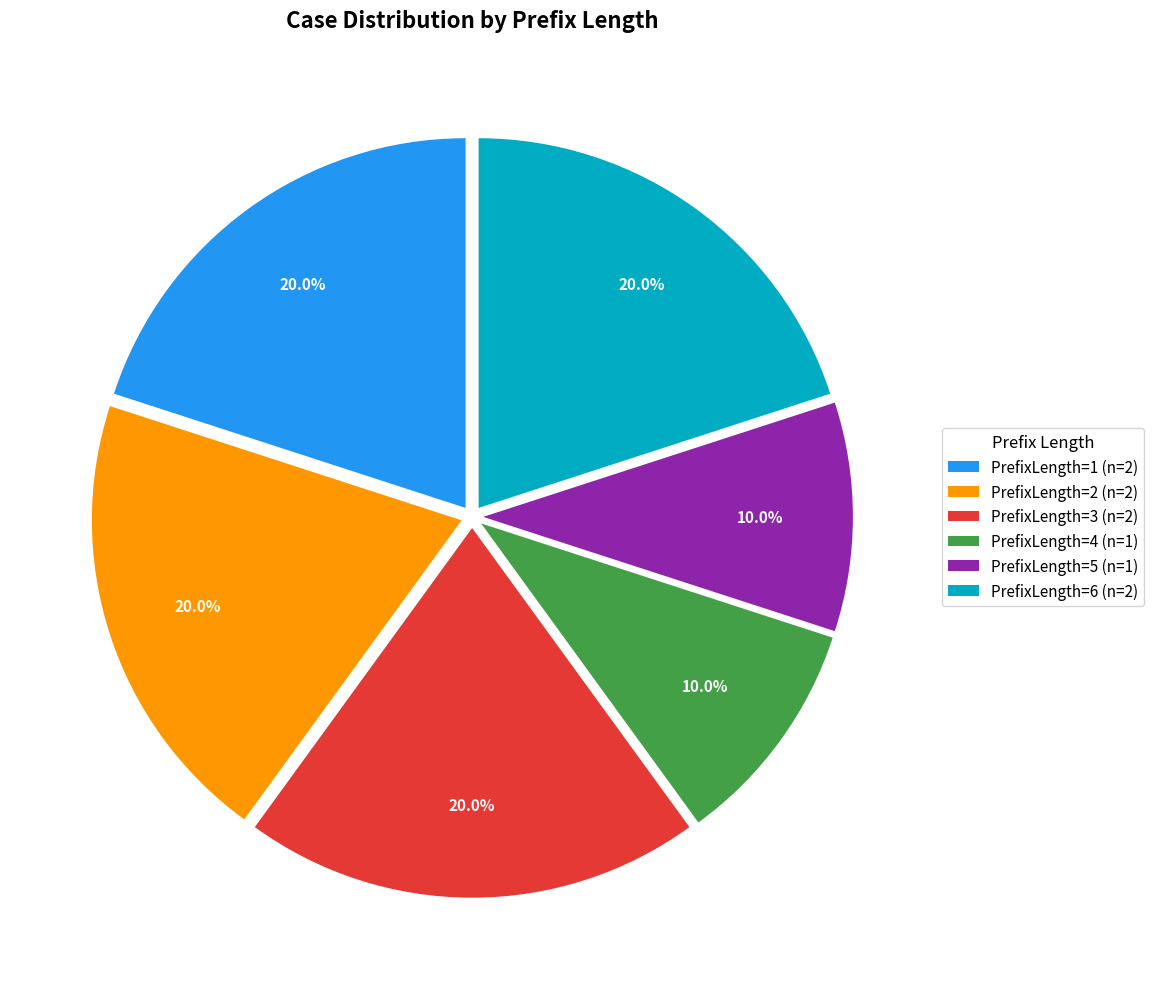

Is there any slice that represents more than half of the pie?

No